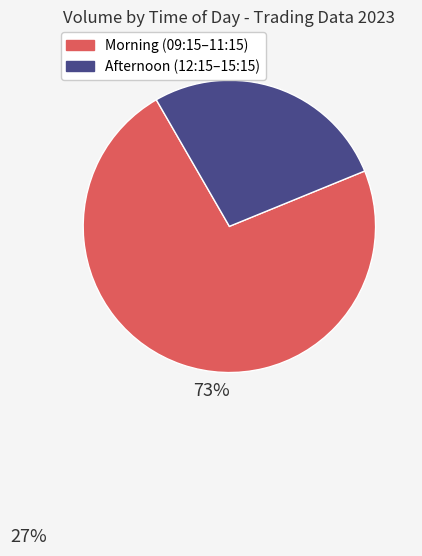

Does any single category account for the majority?

Yes